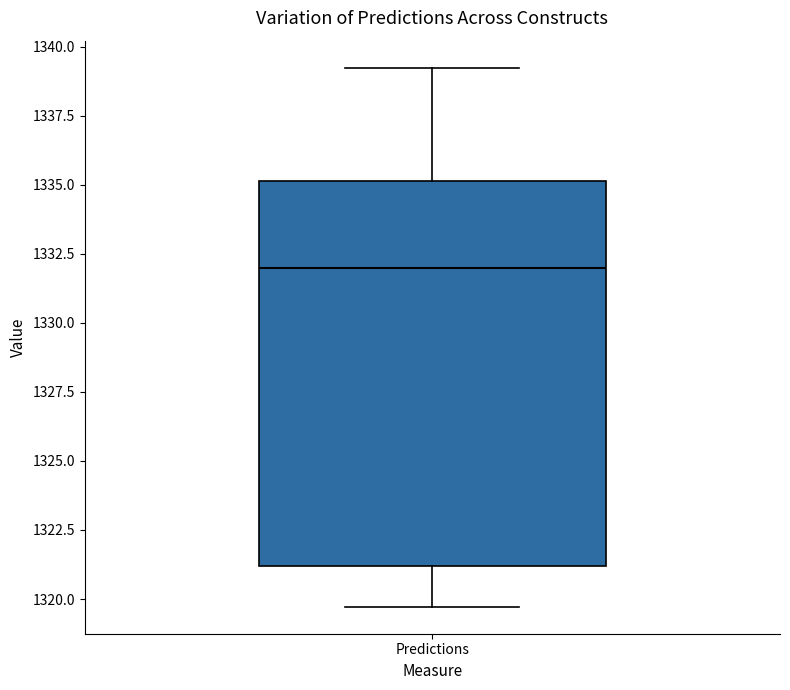

Read this box plot against the y-axis: the position of the median line, the range covered by the box, and the ends of both whiskers. The values are not printed on the chart, so give them approximately, as read against the axis.

median 1332.0, box 1321.0 to 1335.0, whiskers 1319.5 to 1339.0